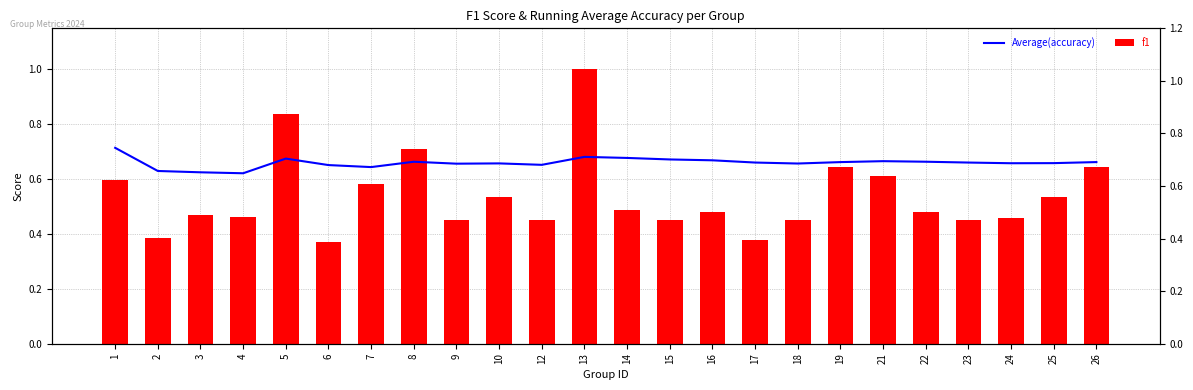

At which label is Average(accuracy) closest to 0?

4